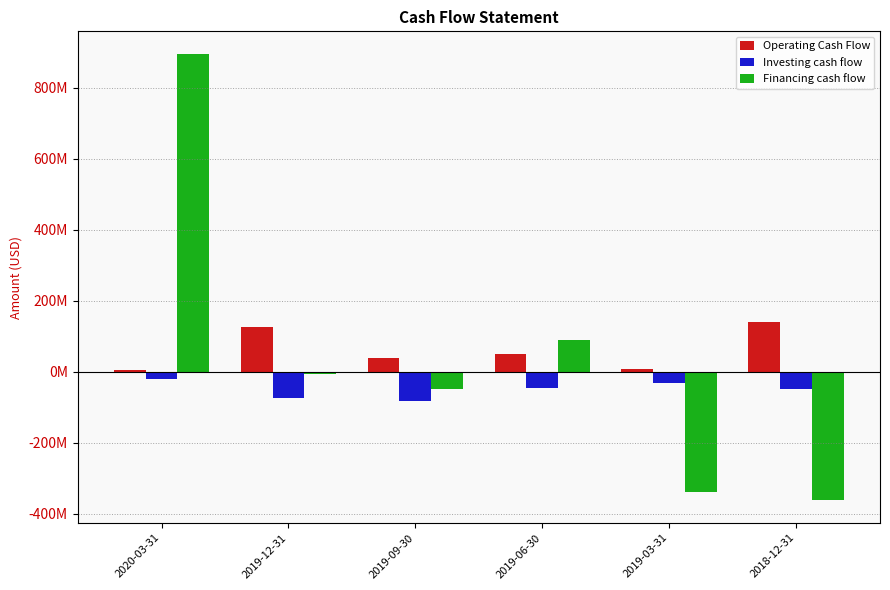

Which category has the highest value in the Financing cash flow series?

2020-03-31